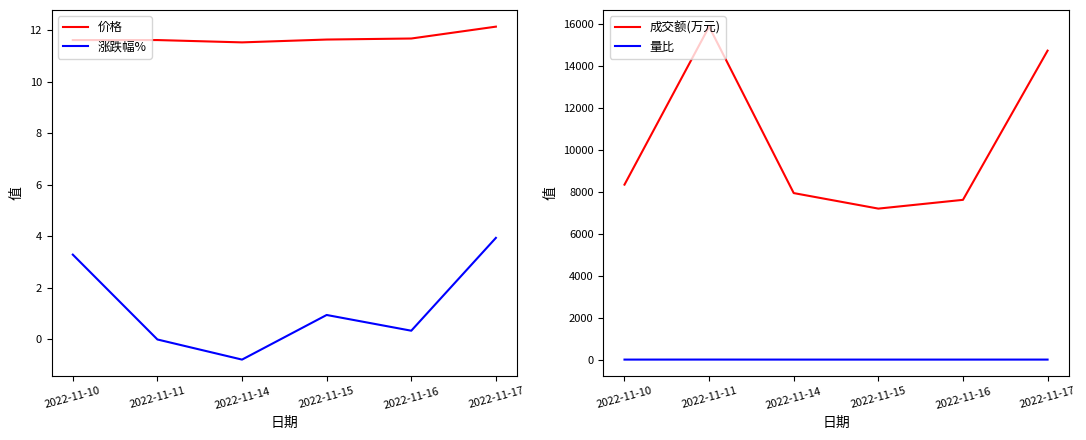

Which series has the largest total across all categories?

成交额(万元)